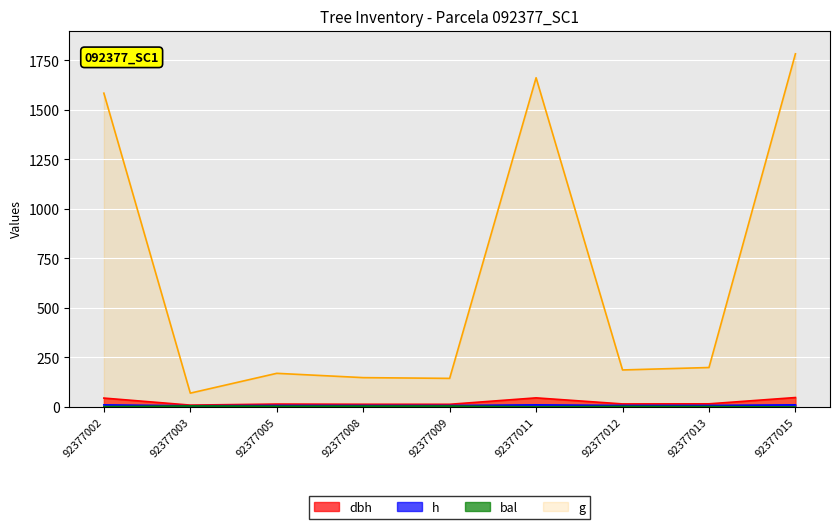

What is the spread (max minus min) of values at 92377008?

143.9